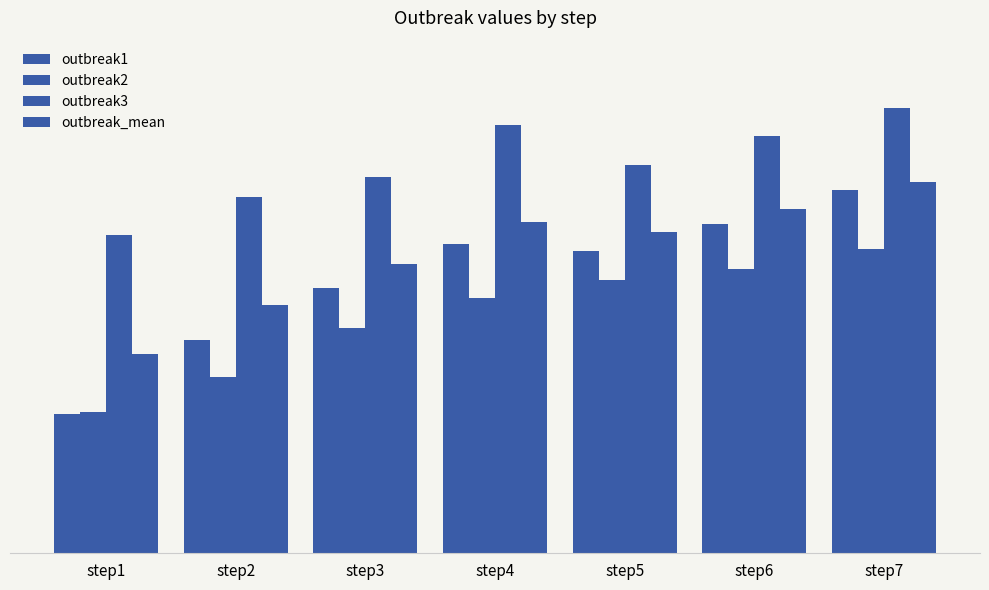

Which series has the widest spread of values?

outbreak1